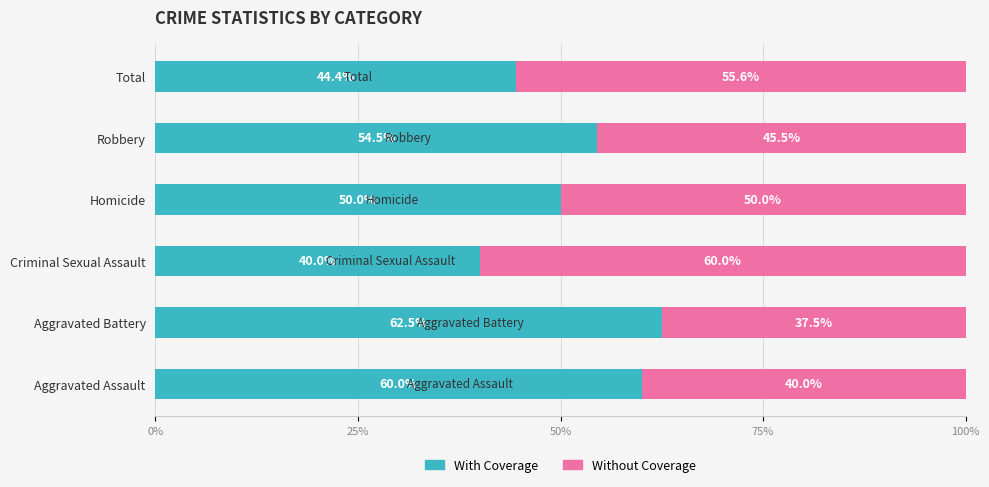

Which category has the lowest value in the With Coverage series?

Criminal Sexual Assault